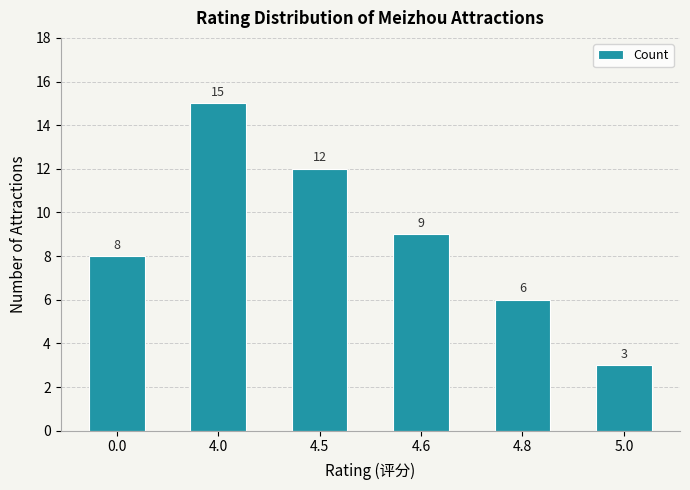

What value does the data have at 4.0?

15